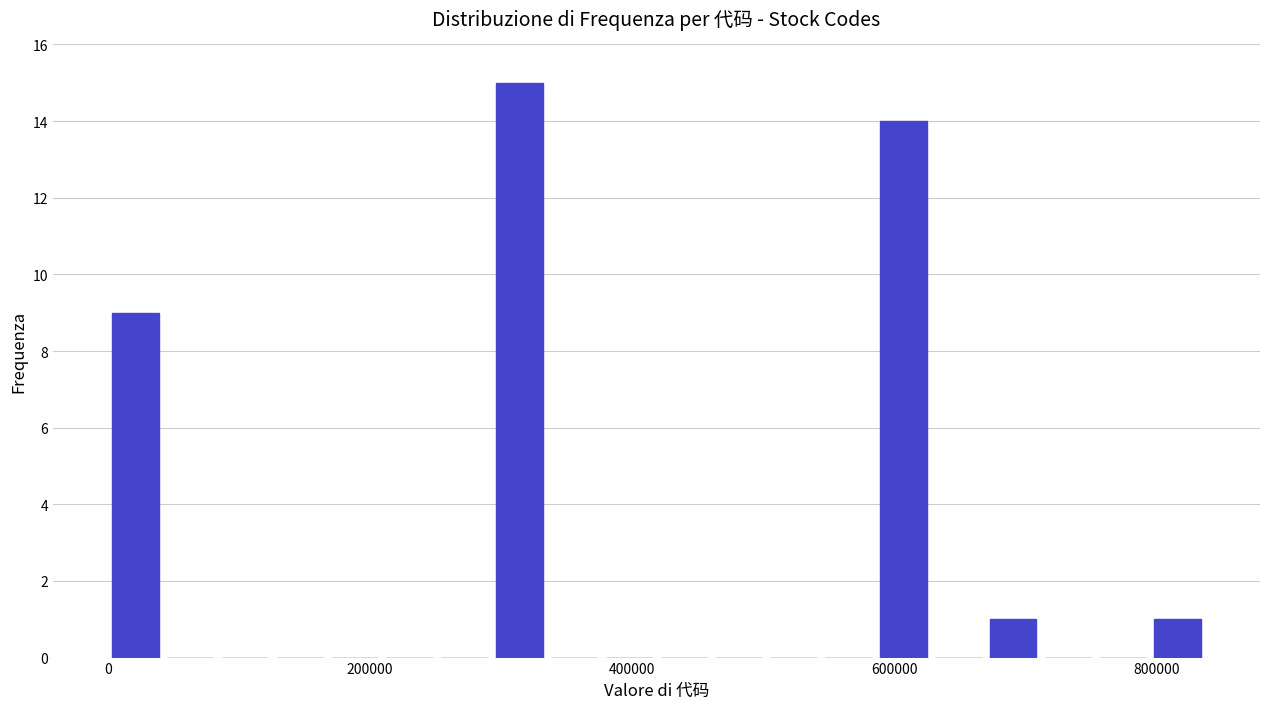

Read against the x-axis, roughly where is the centre of the tallest bar?

320000